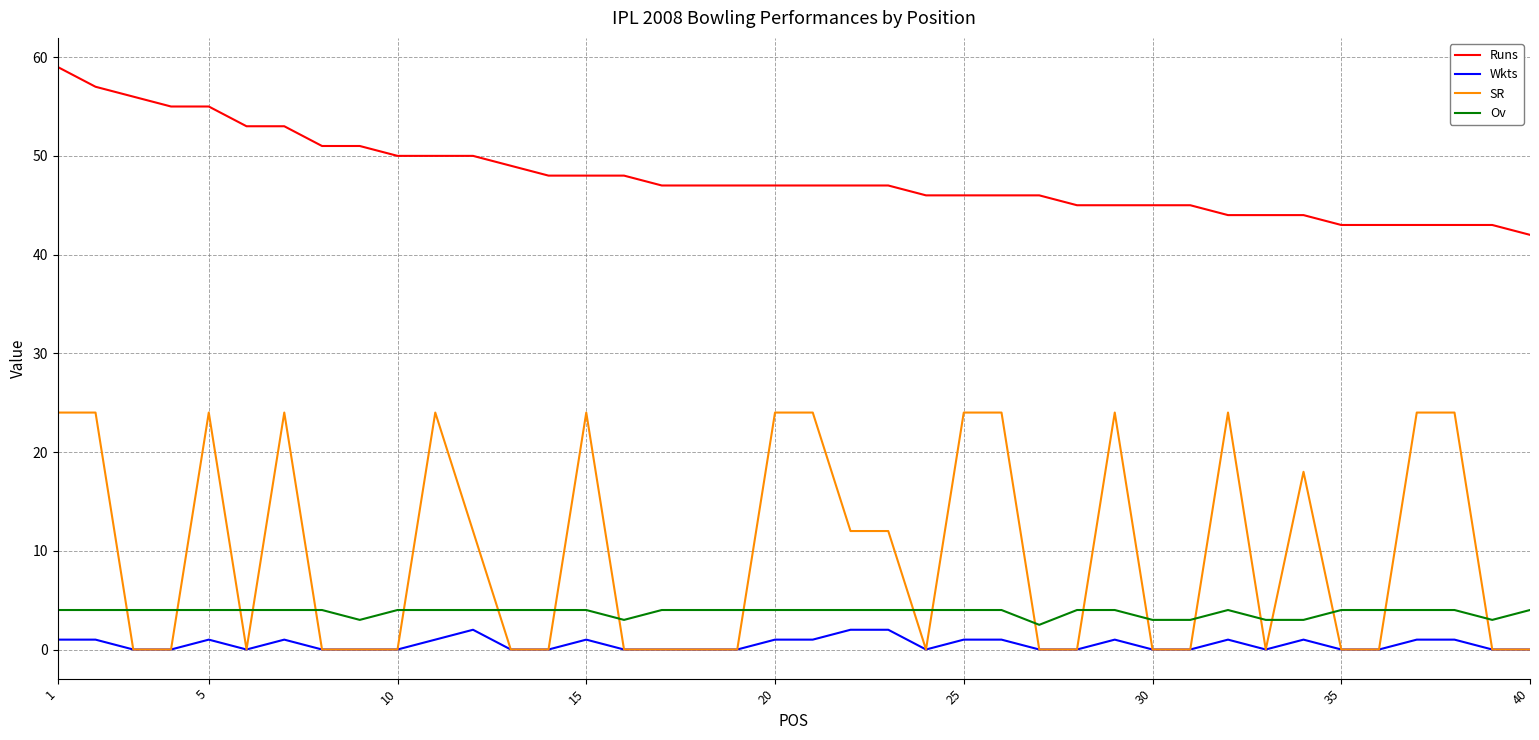

Which series has the largest total across all categories?

Runs